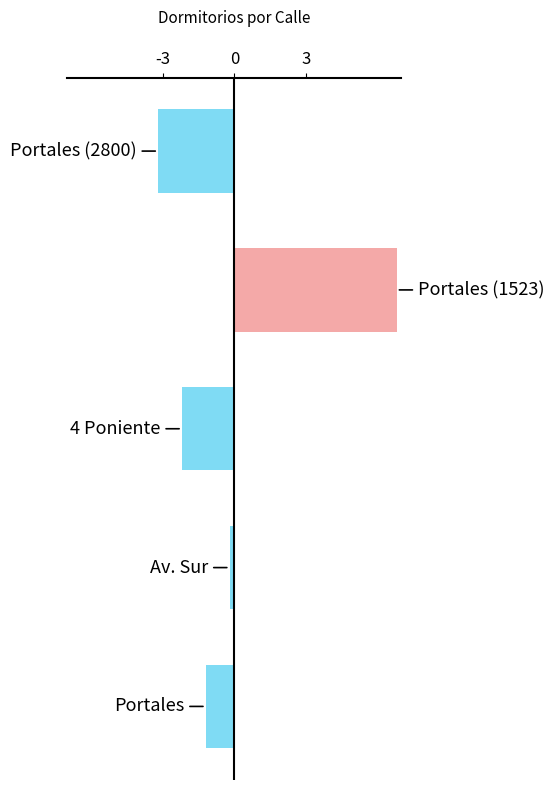

What is the smallest value displayed?

-3.2